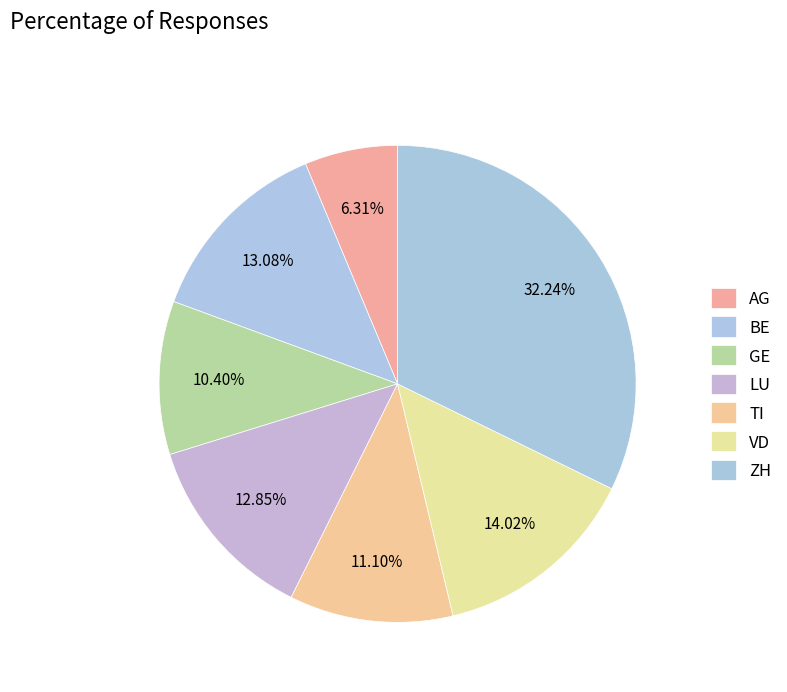

Combined, what portion of the pie is LU and AG?

19.2%